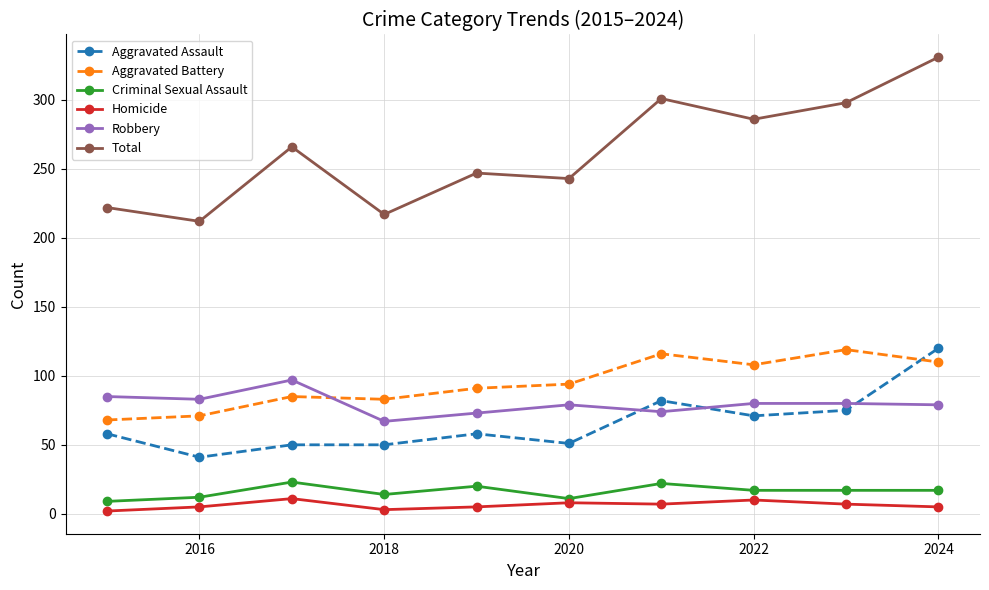

True or false: Aggravated Battery has more than 0 points higher than both neighbors.

True